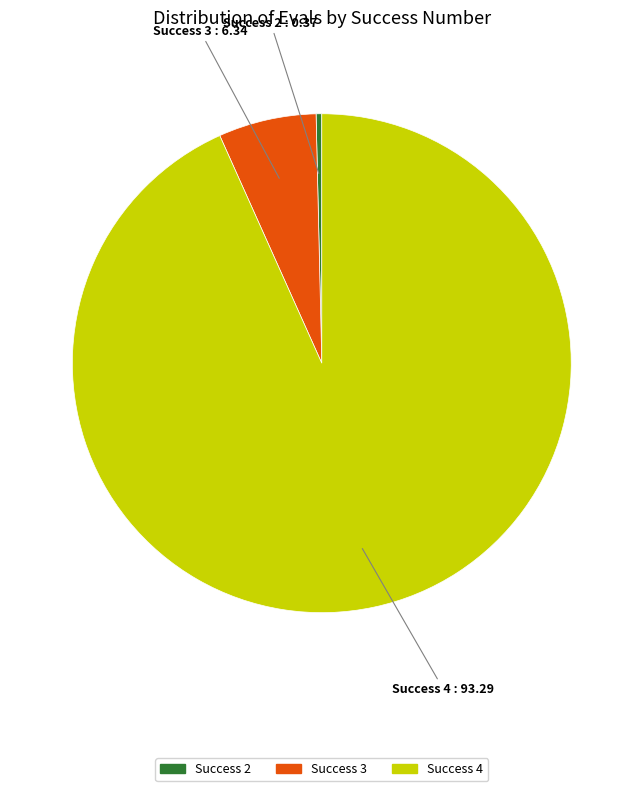

How many slices are in this pie chart?

3